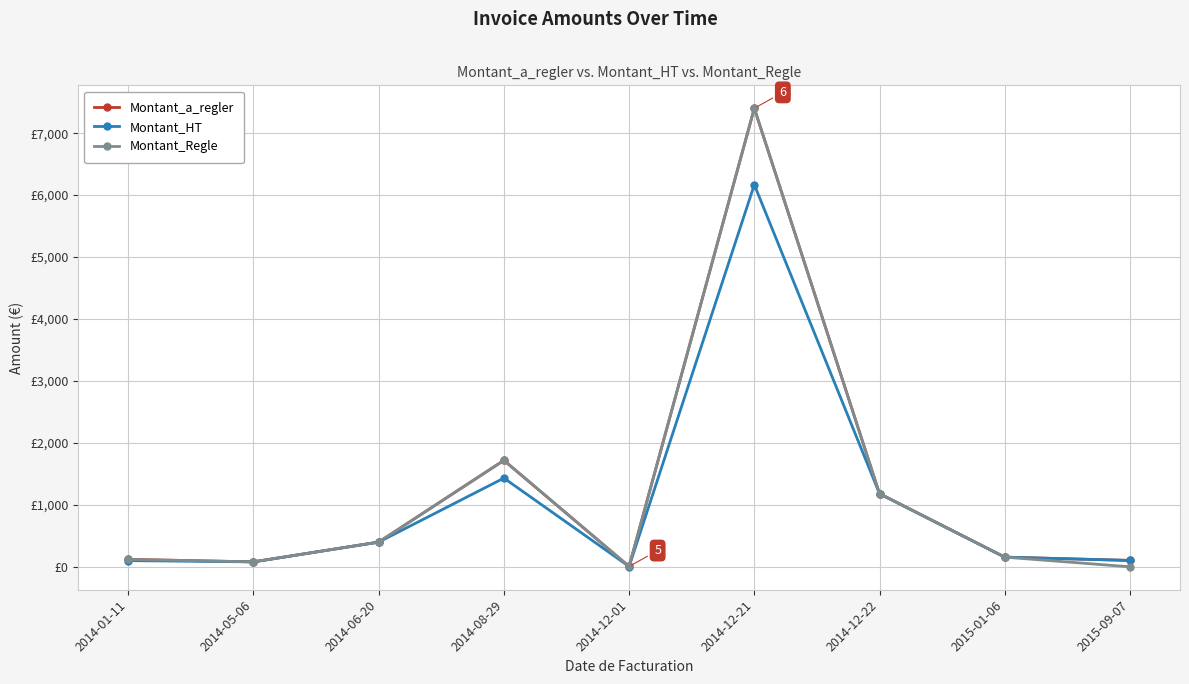

Is this an area chart (filled region under the line)?

No